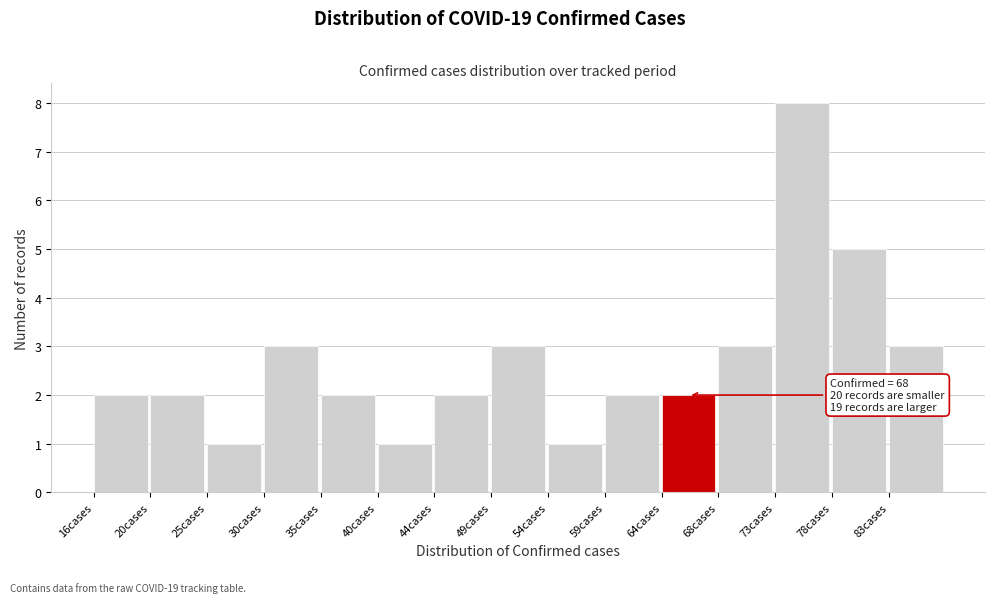

Reading left to right, list all the values displayed in this chart.

16cases=2	20cases=2	25cases=1	30cases=3	35cases=2	40cases=1	44cases=2	49cases=3	54cases=1	59cases=2	64cases=2	68cases=3	73cases=8	78cases=5	83cases=3